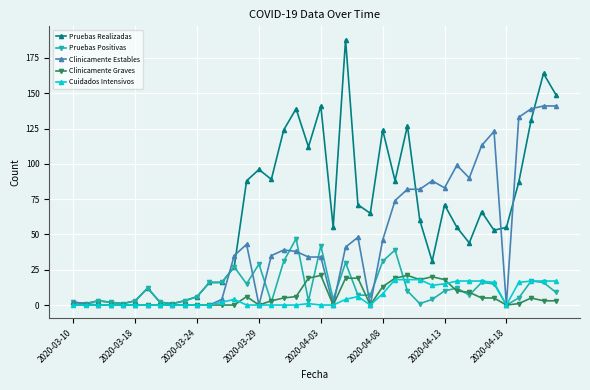

What is the difference between the second highest and minimum values in the Cuidados Intensivos series?

18